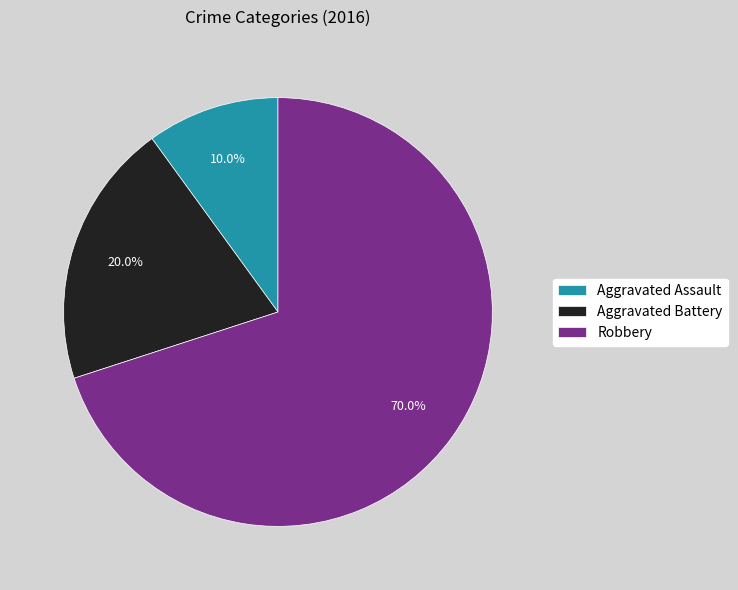

To the nearest percent, what is the combined percentage of Aggravated Assault and Aggravated Battery?

30%